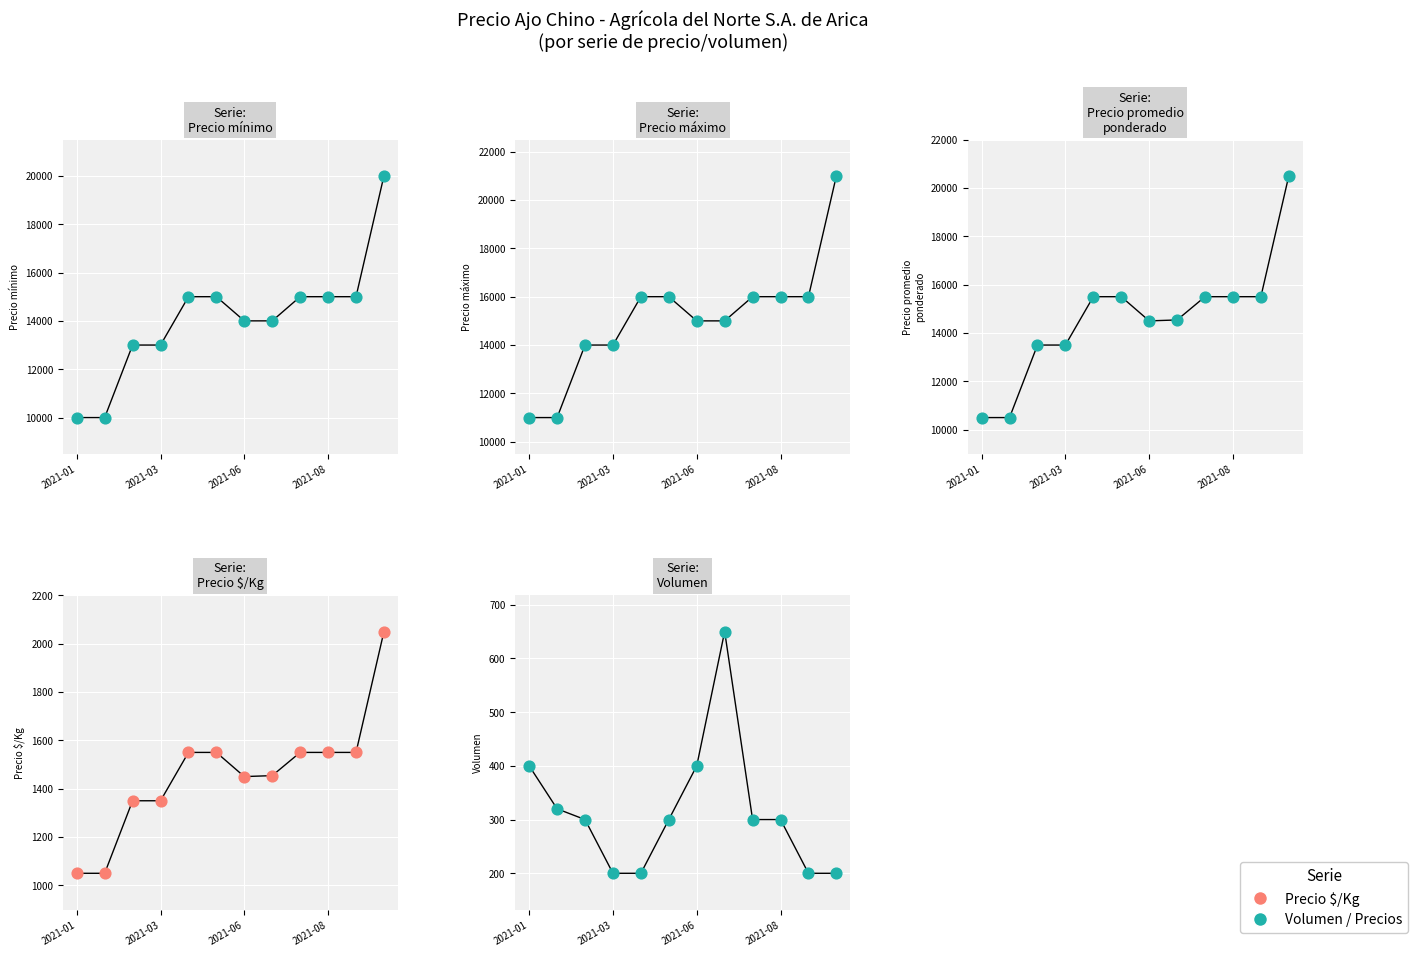

Is the value of Precio $/Kg at 2021-03 greater than the value of Precio maximo at 2021-06?

No